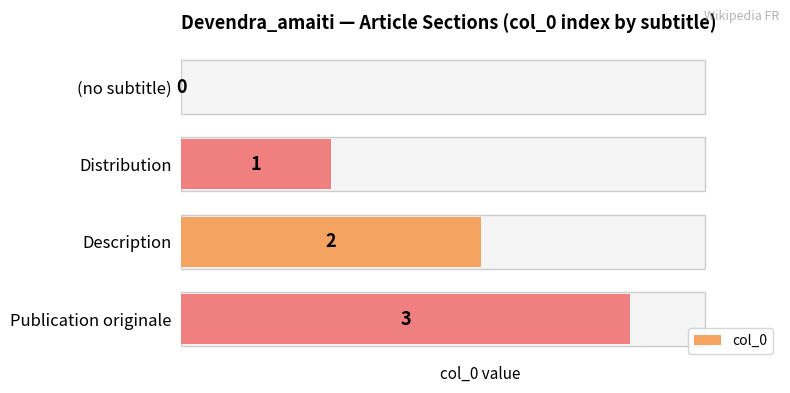

What is the sum of the values at Publication originale and Distribution?

4